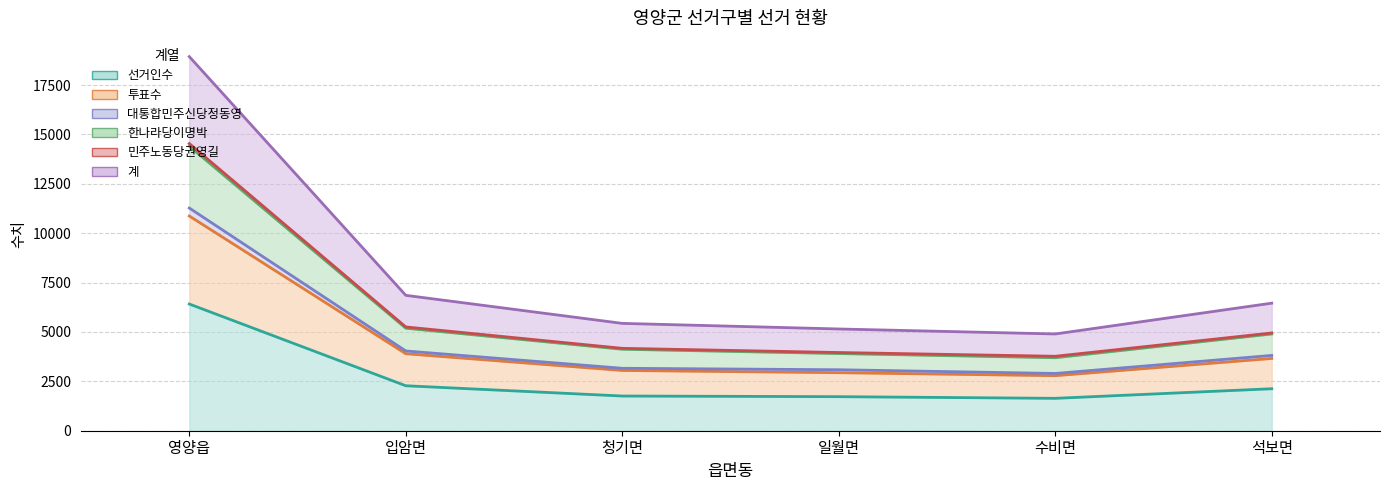

Where is the first local minimum for 투표수?

수비면